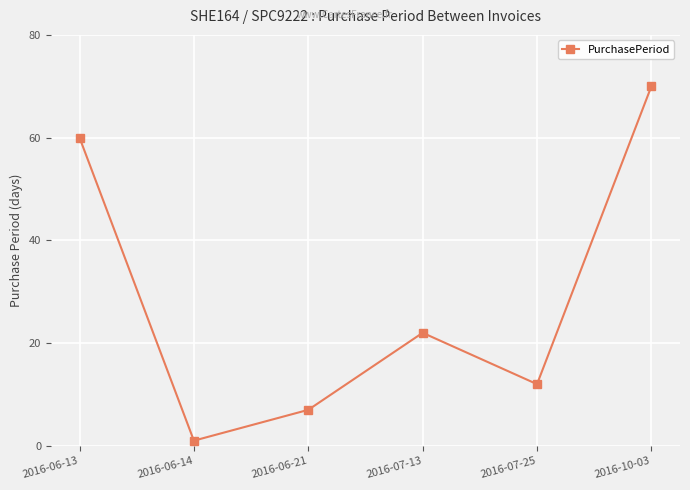

What is the change in value from 2016-06-21 to 2016-07-13?

+15